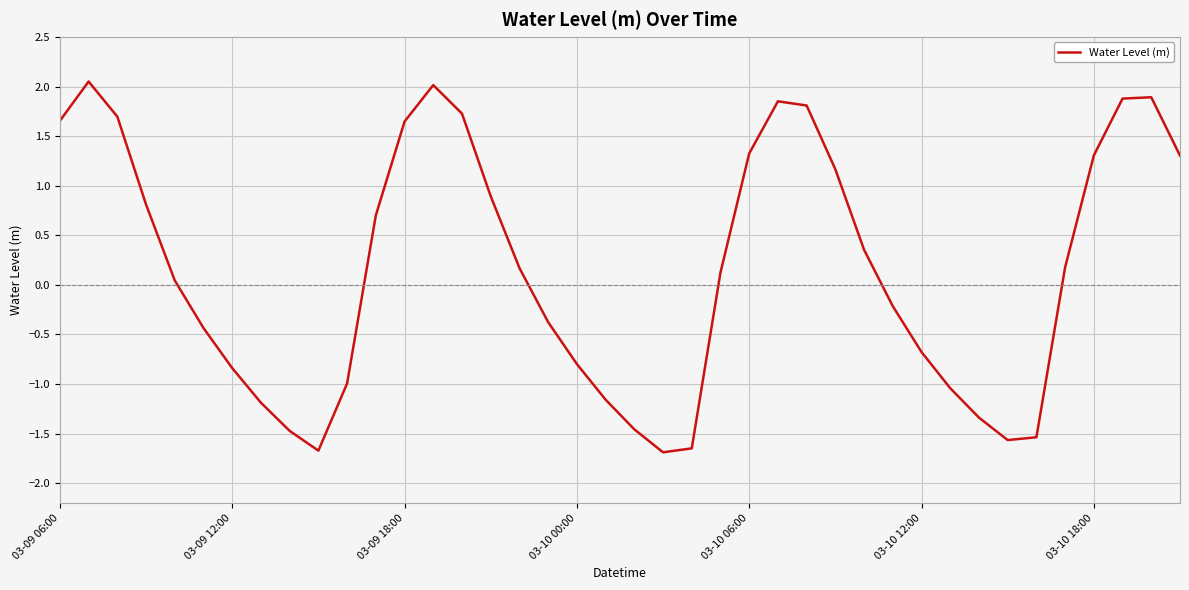

What is the difference between the maximum and minimum values?

3.7